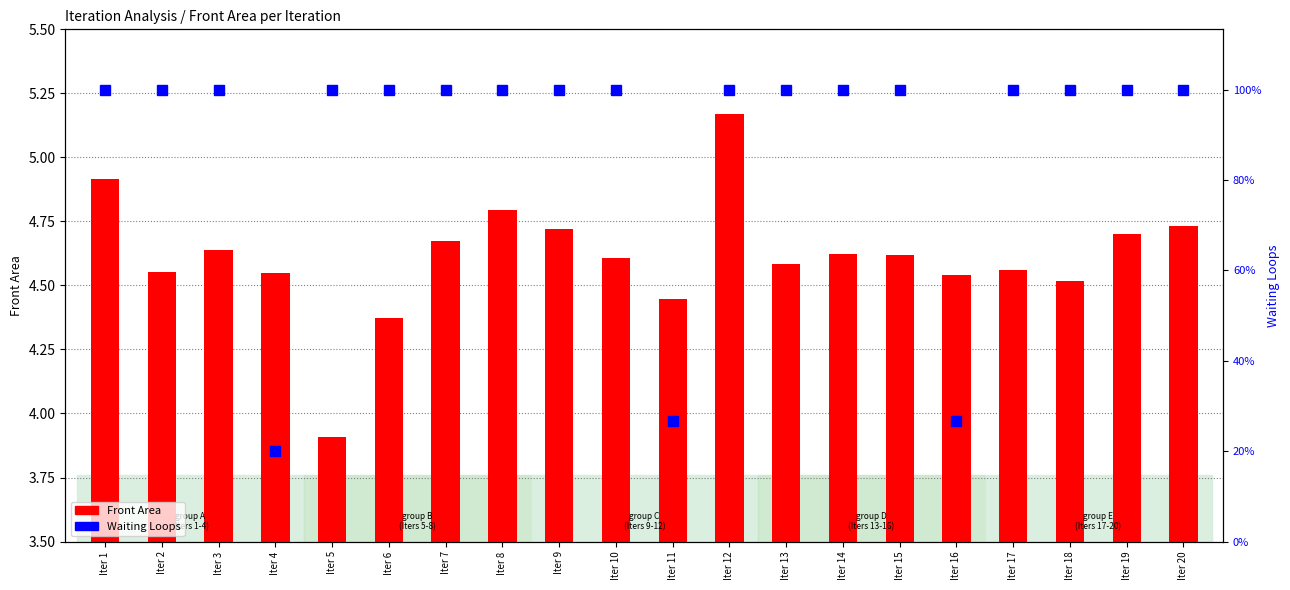

Reading left to right, transcribe all the data shown in this chart.

Front Area: 4.9	4.6	4.6	4.5	3.9	4.4	4.7	4.8	4.7	4.6	4.4	5.2	4.6	4.6	4.6	4.5	4.6	4.5	4.7	4.7
Waiting Loops: 15.0	15.0	15.0	3.0	15.0	15.0	15.0	15.0	15.0	15.0	4.0	15.0	15.0	15.0	15.0	4.0	15.0	15.0	15.0	15.0